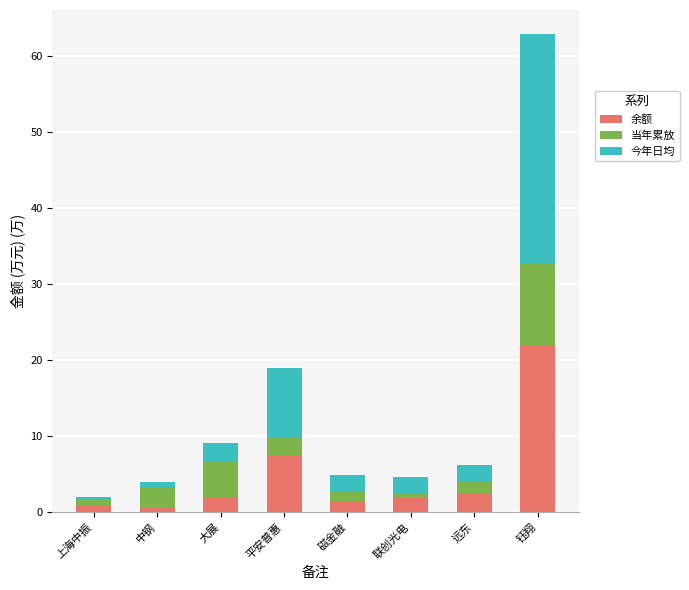

Does the chart contain stacked bars?

Yes